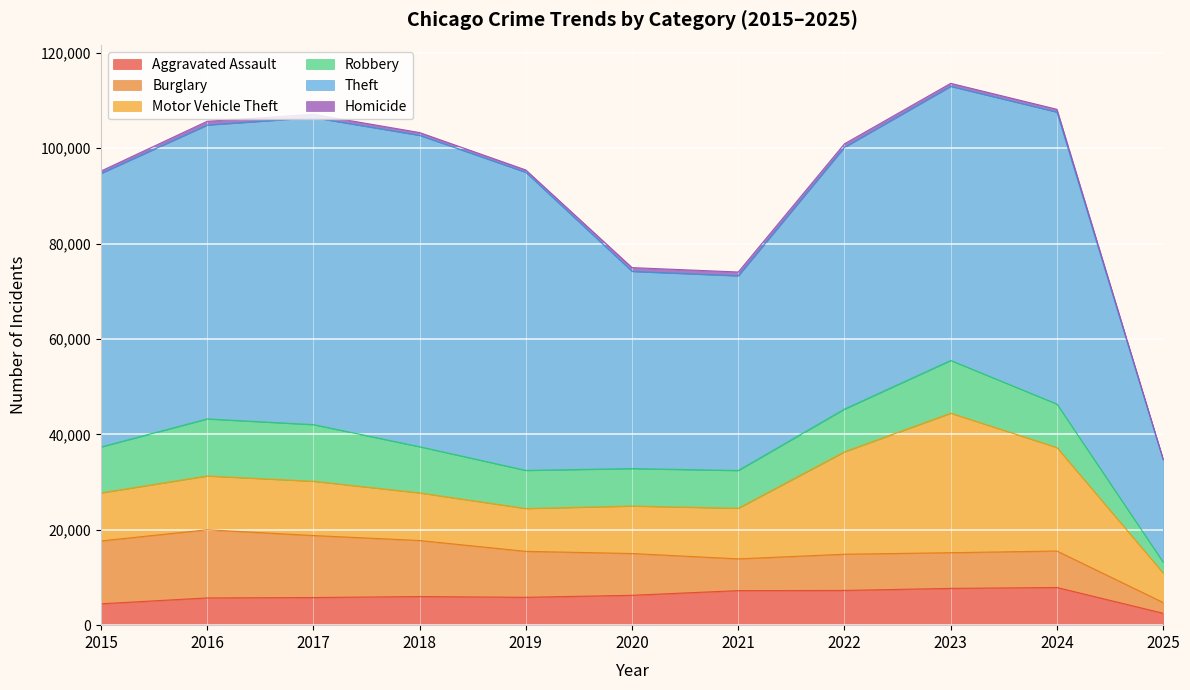

How many interior local valleys does the Motor Vehicle Theft series have?

1